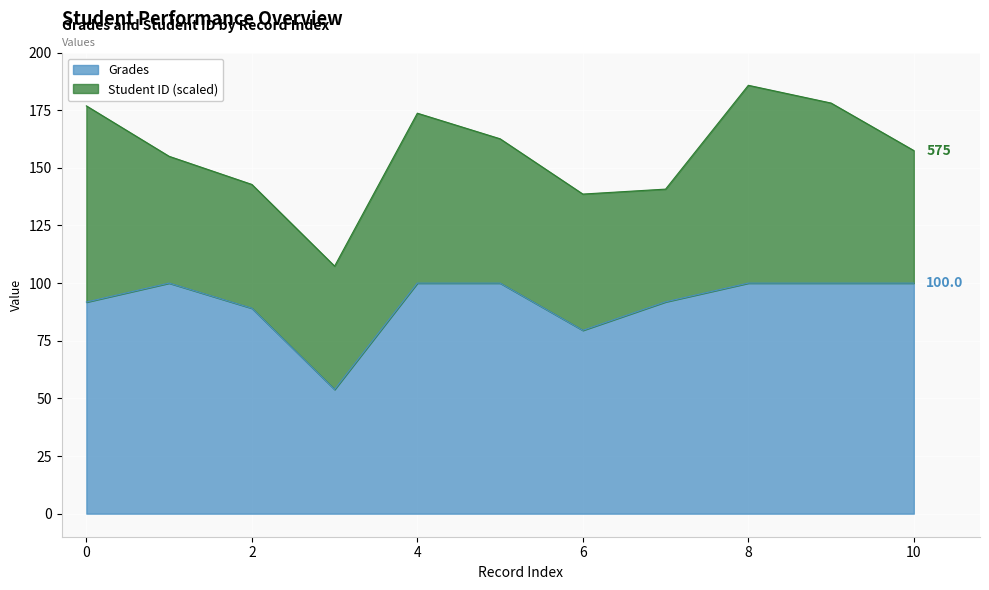

How many values are below 100?

5